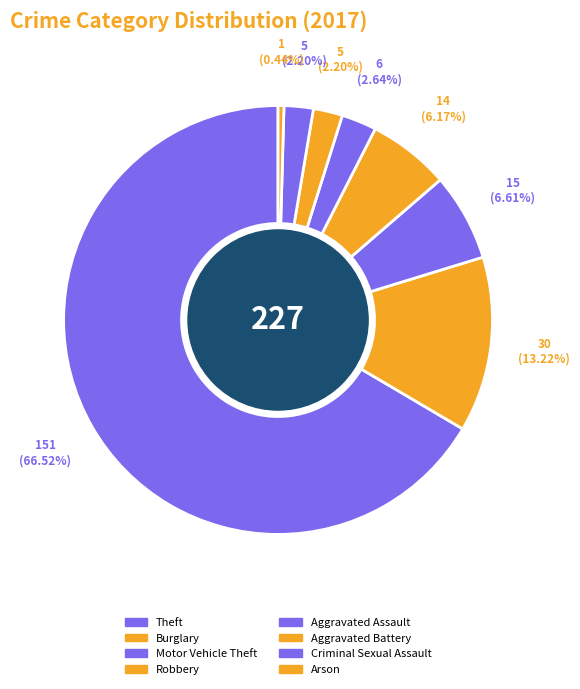

Is Aggravated Battery the majority of the pie?

No